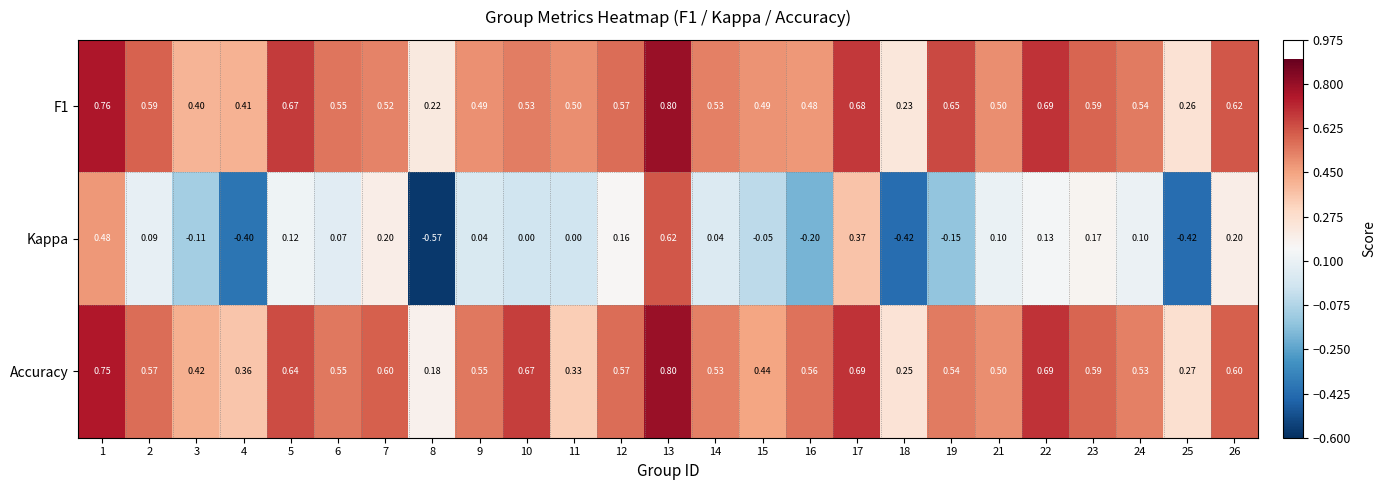

Which series changed the most between 18 and 24?

Kappa